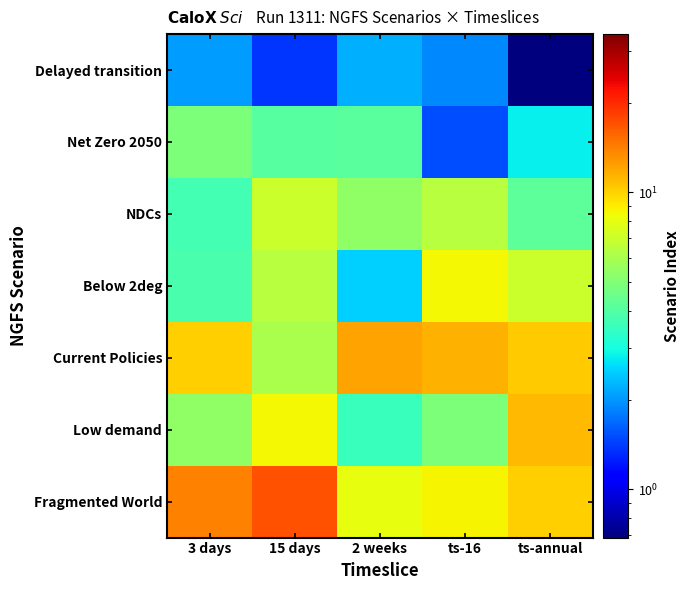

At how many categories does at least one series exceed 5?

5